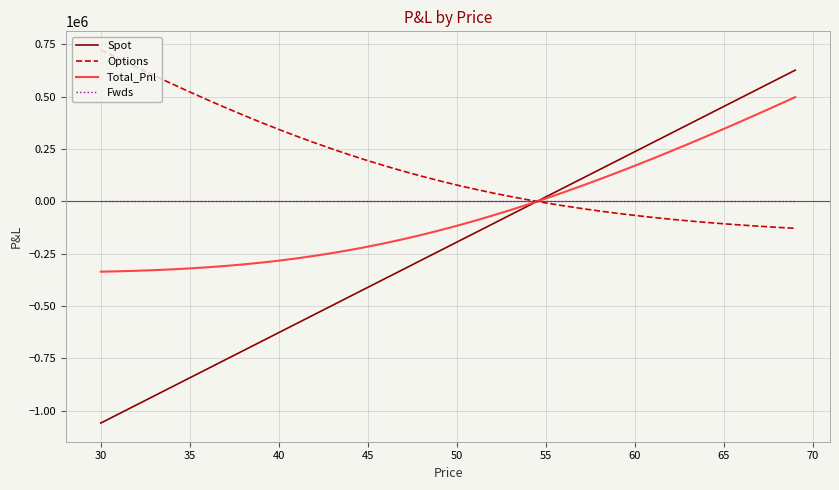

Which series has the largest total across all categories?

Options